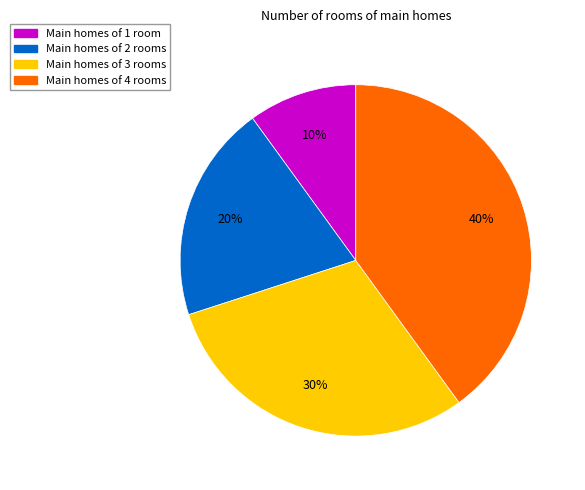

Count the number of slices in the pie.

4